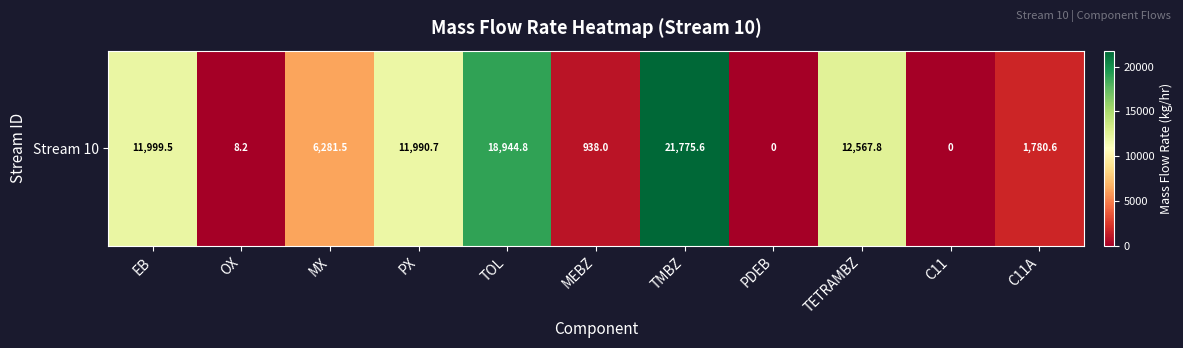

Reading left to right, list all the values displayed in this chart.

11999.5	8.2	6281.5	11990.7	18944.8	938.0	21775.6	0.0	12567.8	0.0	1780.6